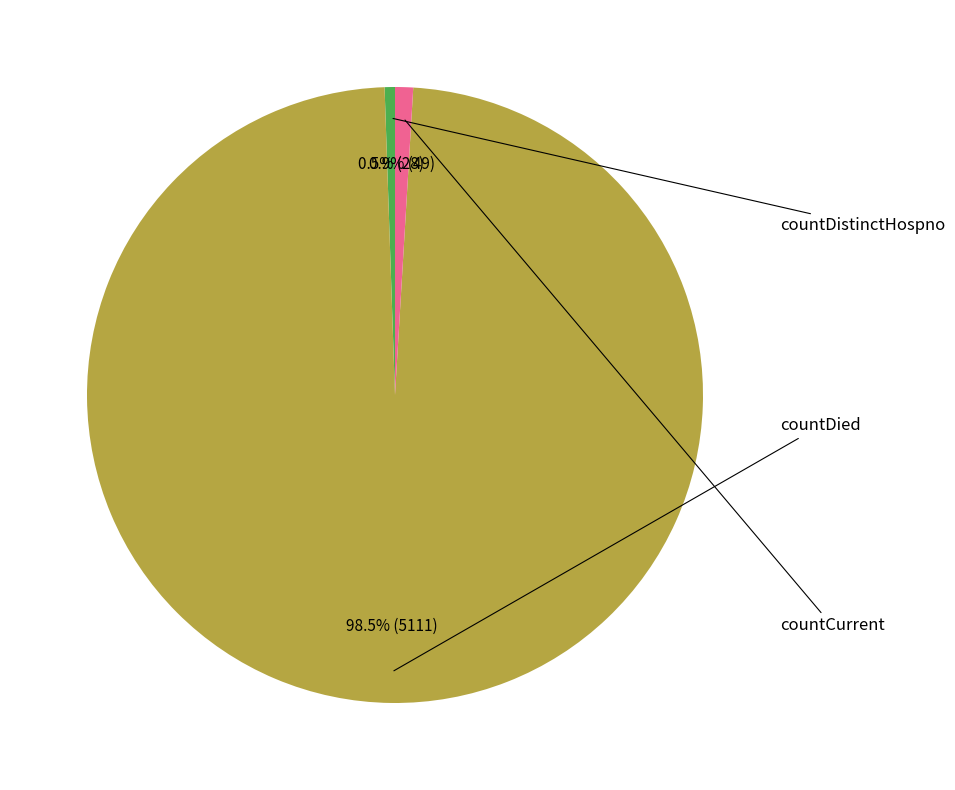

Is there any slice that represents more than half of the pie?

Yes